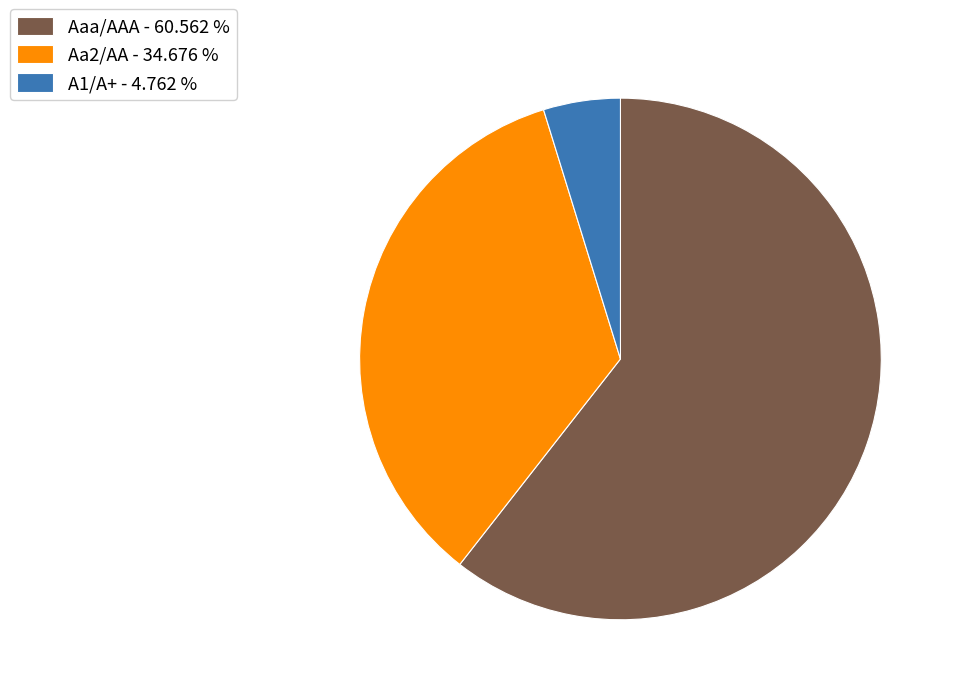

Does any single category account for the majority?

Yes